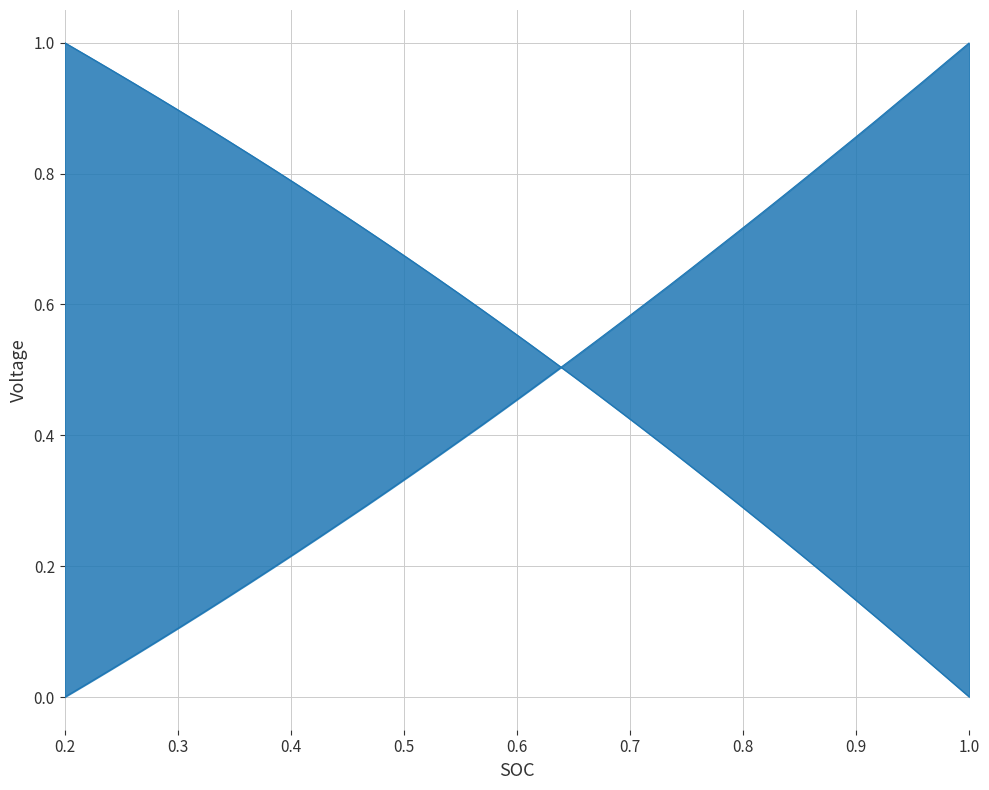

True or false: X_upper and Y_lower cross at least once.

True